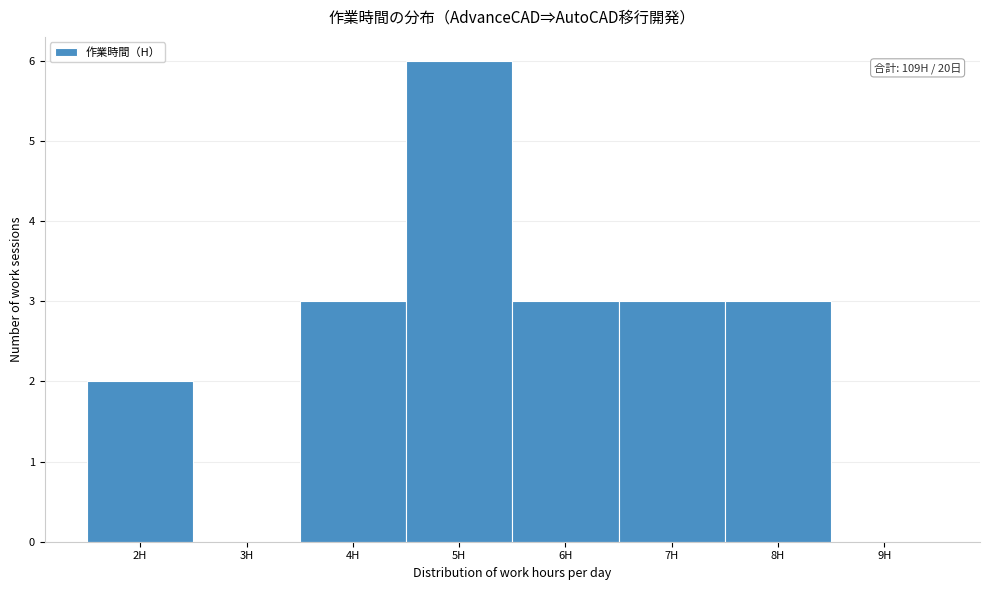

Over which range of the x-axis is the bar tallest?

4.5 to 5.5